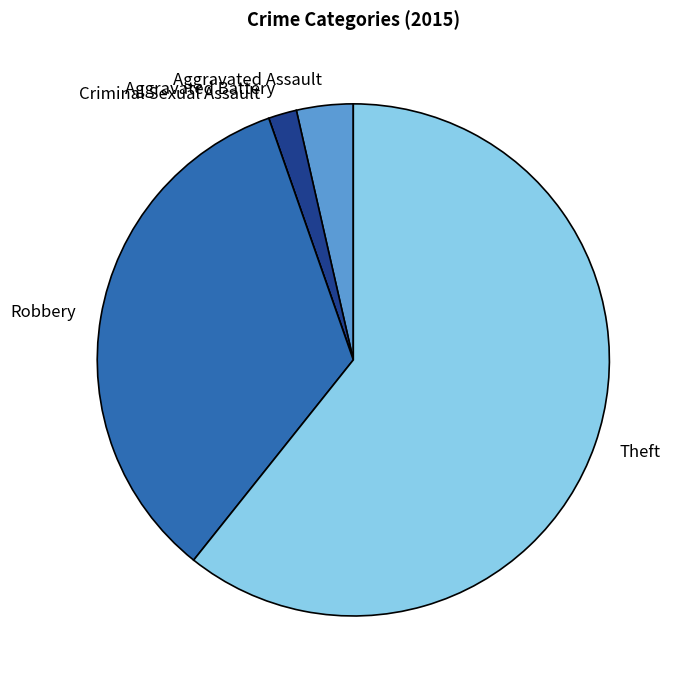

Is there any slice that represents more than half of the pie?

Yes